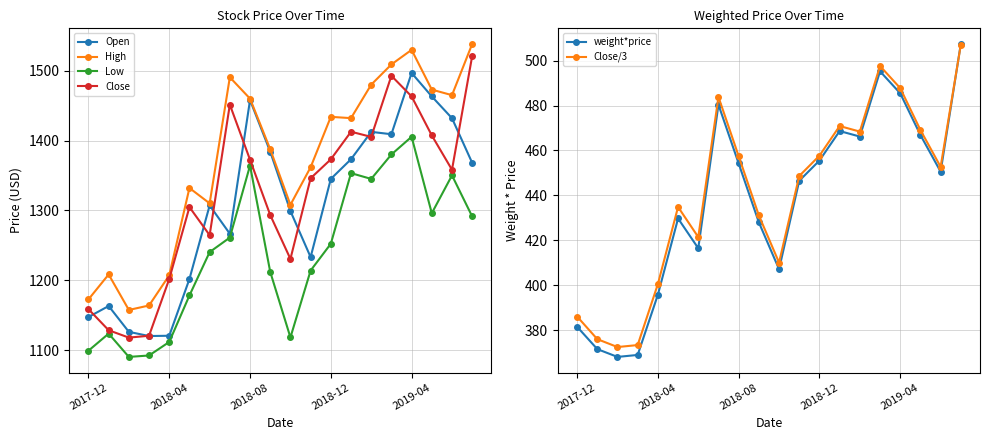

The High series shows 1332.0 at 5. True or false?

True